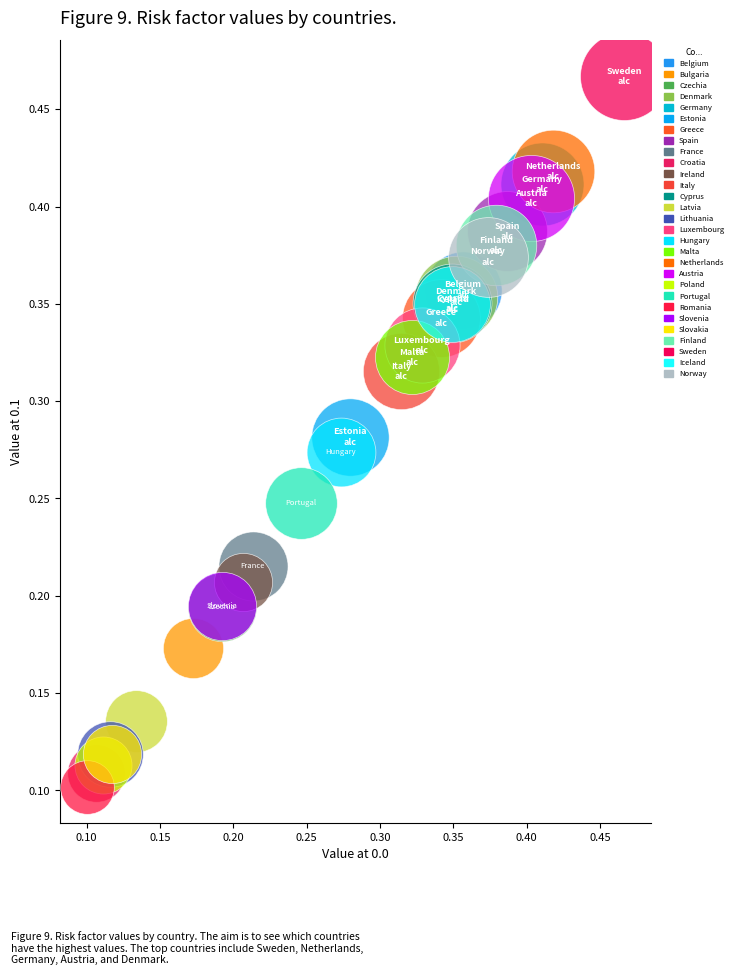

What are all the series names shown in the legend?

Belgium, Bulgaria, Czechia, Denmark, Germany, Estonia, Greece, Spain, France, Croatia, Ireland, Italy, Cyprus, Latvia, Lithuania, Luxembourg, Hungary, Malta, Netherlands, Austria, Poland, Portugal, Romania, Slovenia, Slovakia, Finland, Sweden, Iceland, Norway